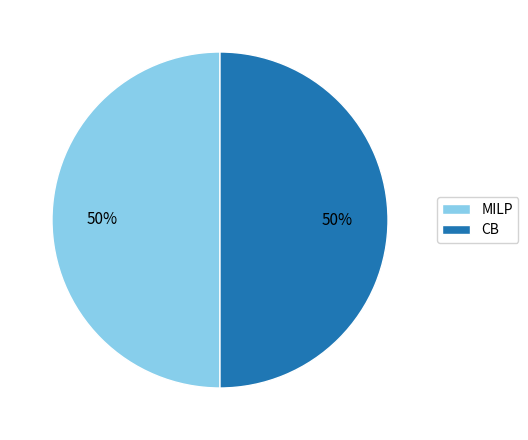

To the nearest percent, what percentage of the pie is MILP?

50%